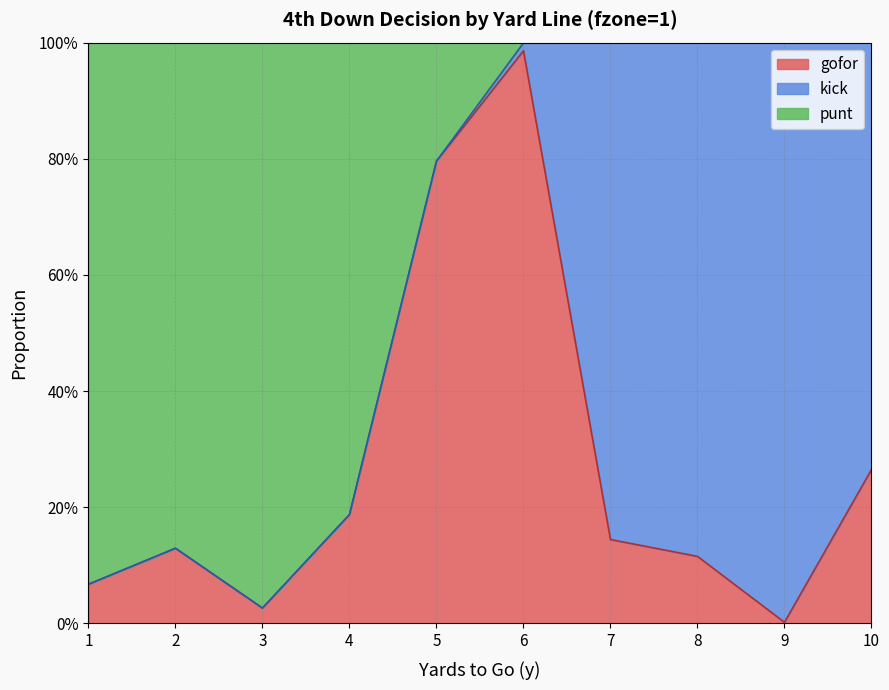

At which label does gofor reach its peak?

6